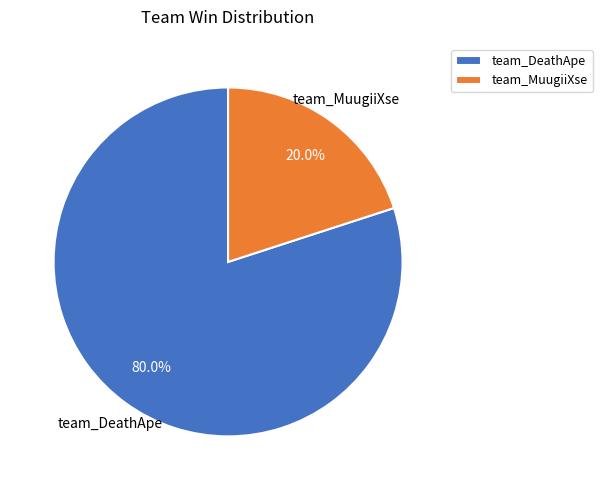

Is it true that team_DeathApe is 72% of the pie?

False